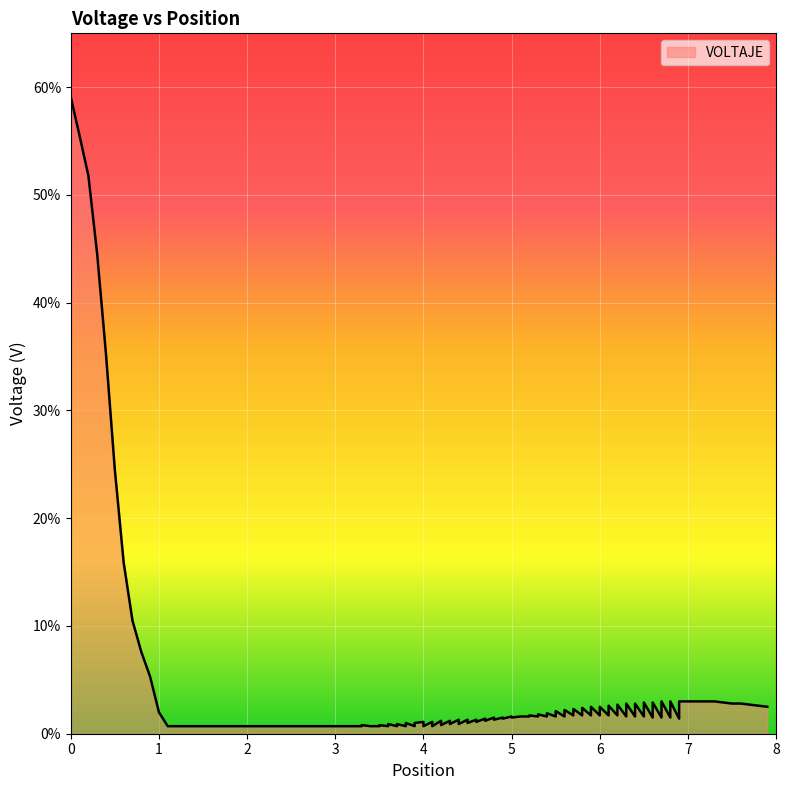

Which series has the largest range (max minus min)?

VOLTAJE